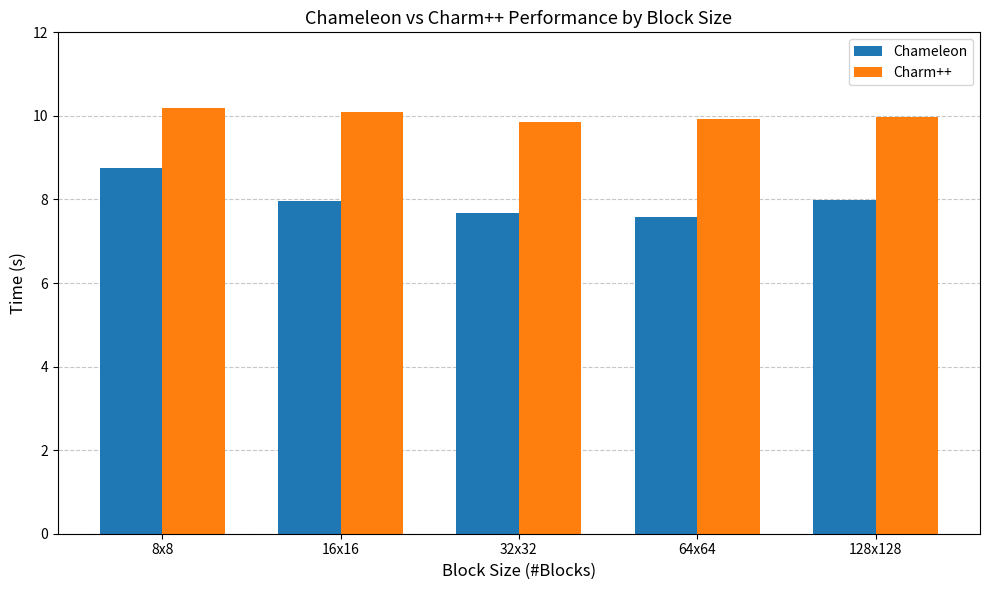

How many categories are shown in the chart?

5